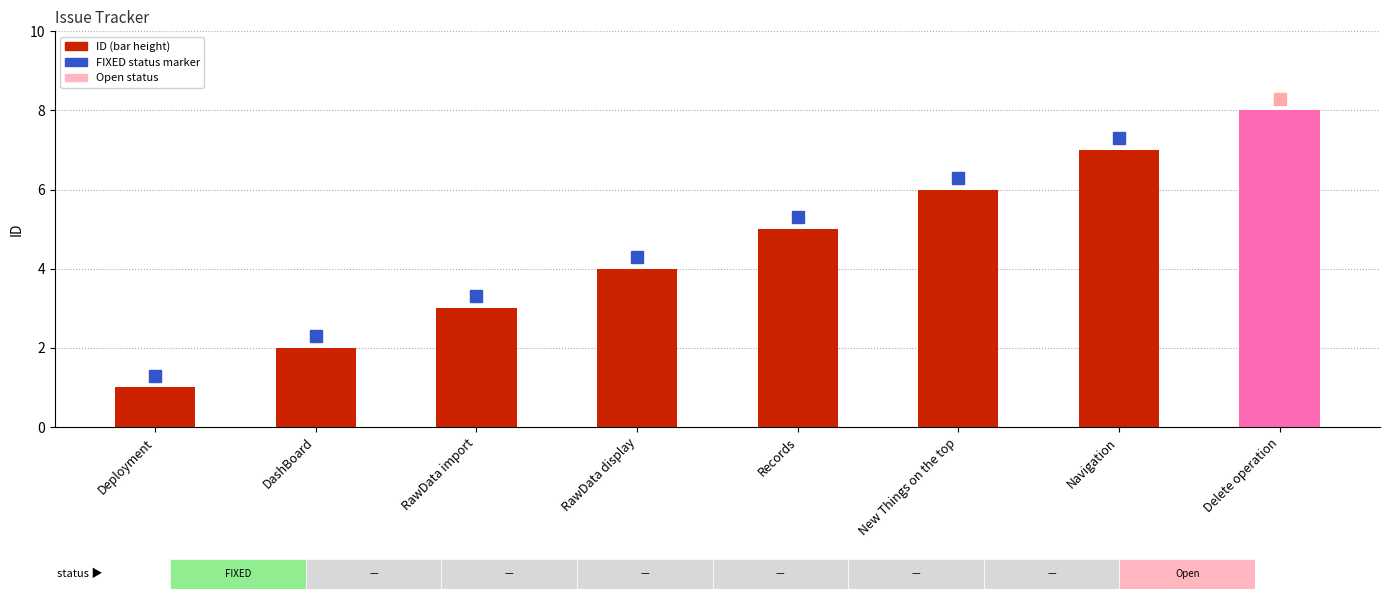

What is the smallest value displayed?

1